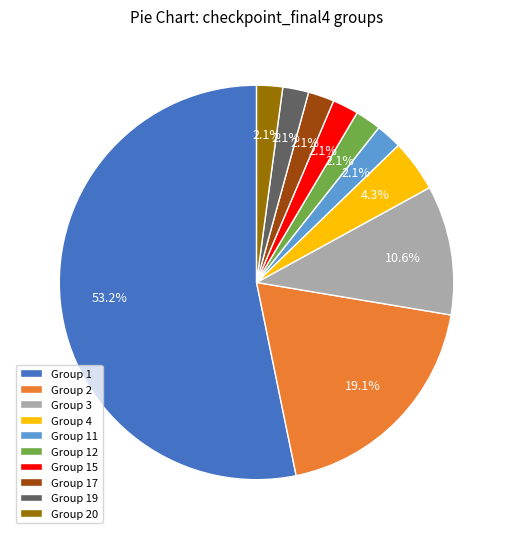

Which slice is the largest?

Group 1